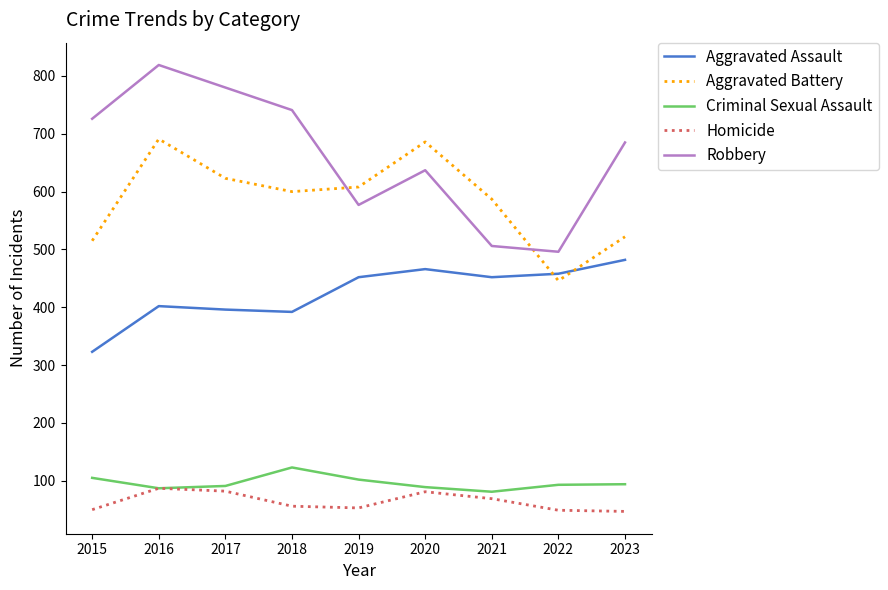

The value of Robbery at 2020 is 1004. True or false?

False